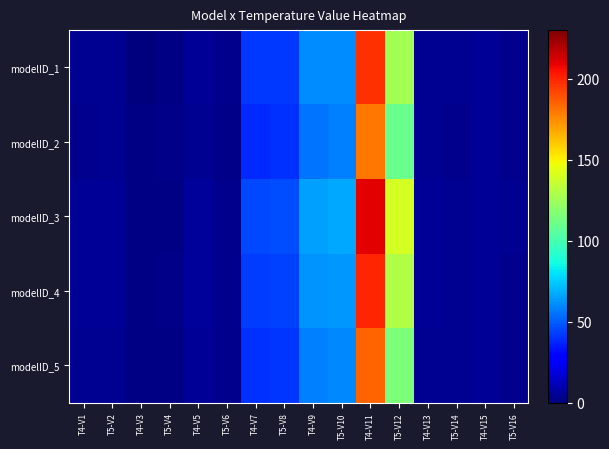

Which series changed the most between T5-V6 and T5-V10?

modelID_3